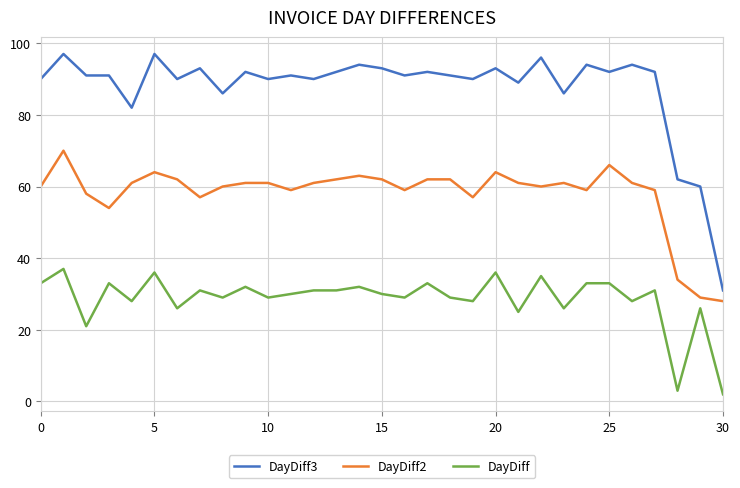

True or false: DayDiff3 and DayDiff2 intersect in this chart.

False